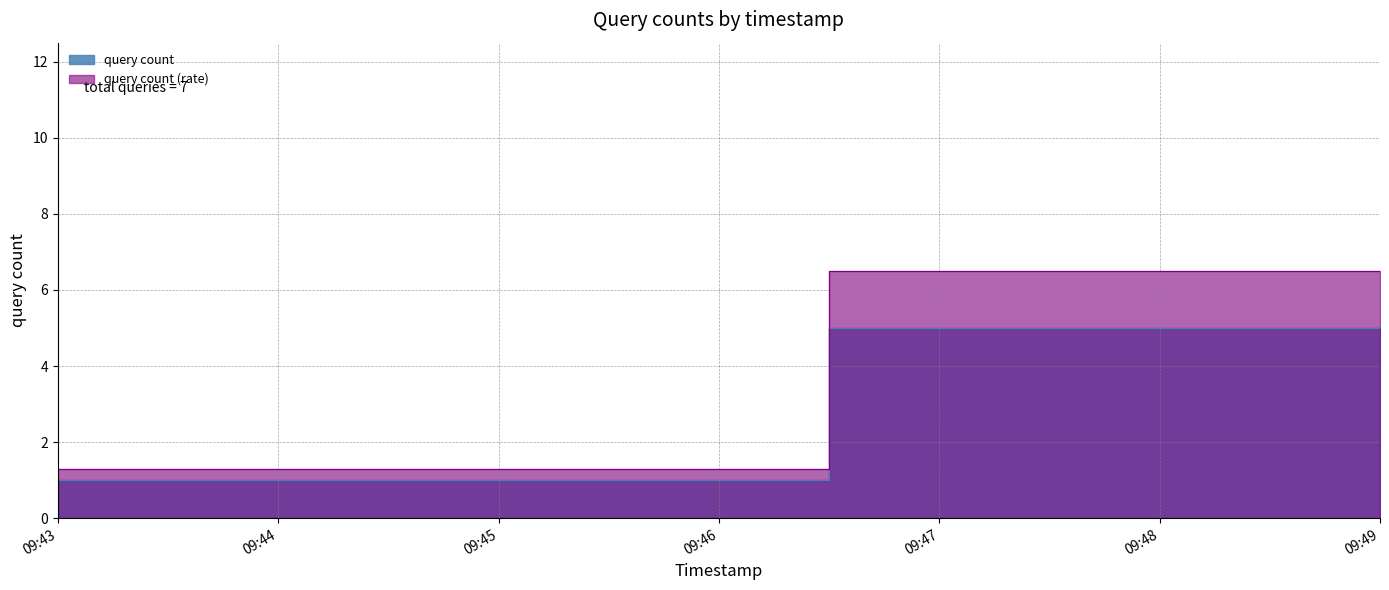

True or false: the data shows 1 at 09:44.

True